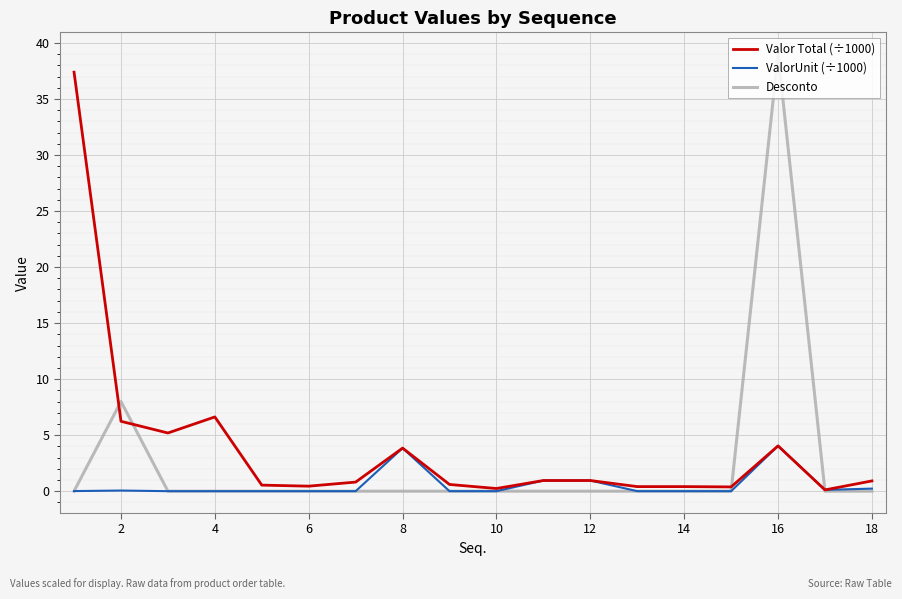

What is the maximum value for ValorUnit (÷1000)?

4.0